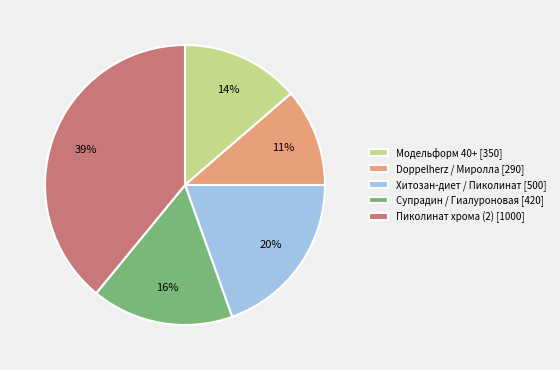

Does any single category account for the majority?

No